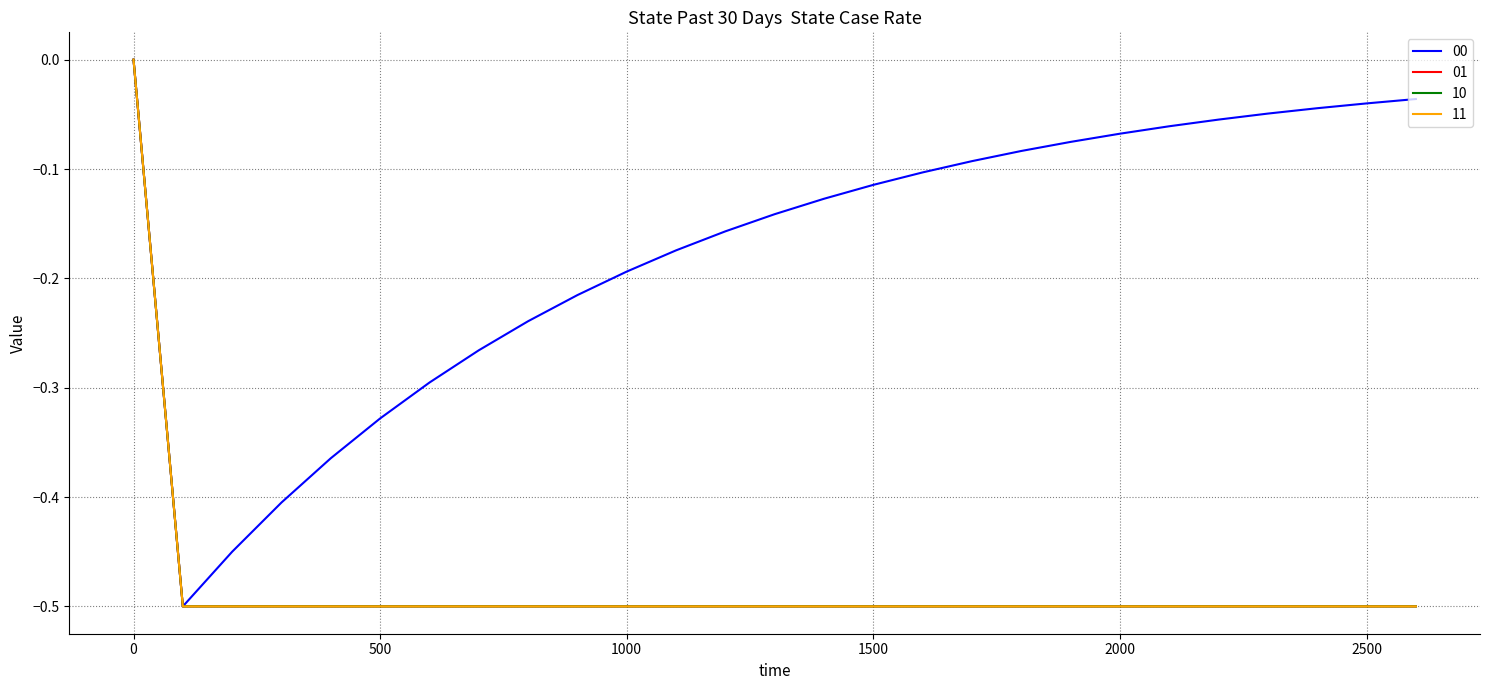

What is the average value of the 10 series?

-0.5